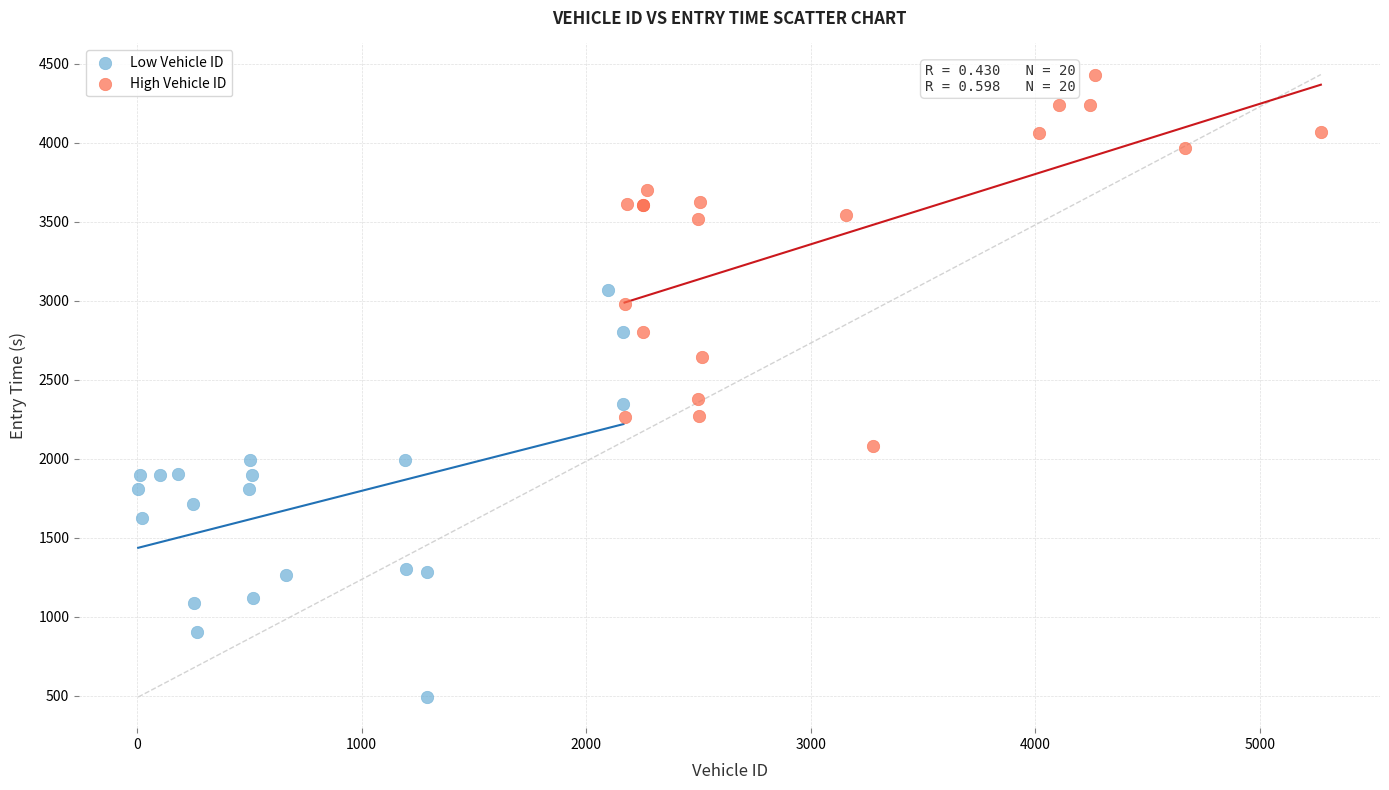

Which series has the largest Y range (max minus min)?

Low Vehicle ID